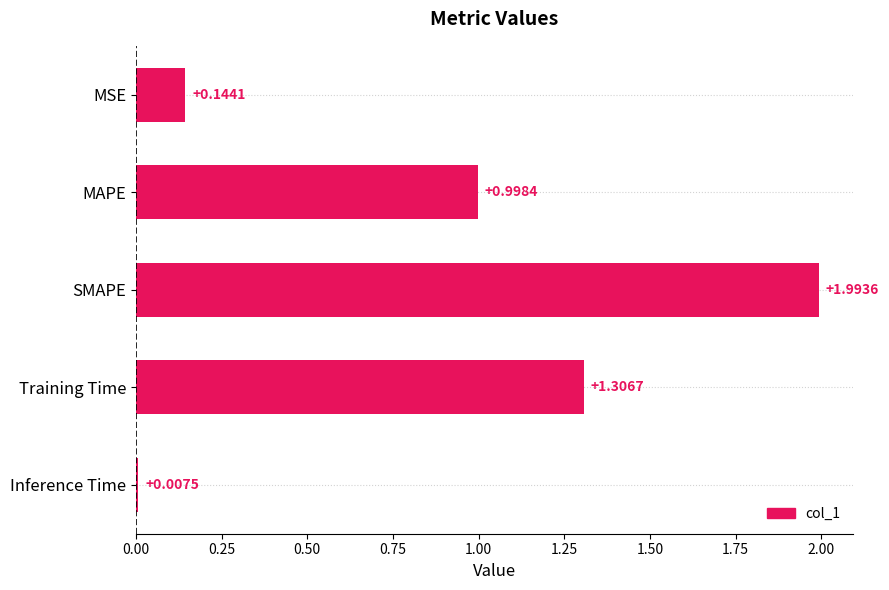

Where is the data nearest to the value 1?

MAPE